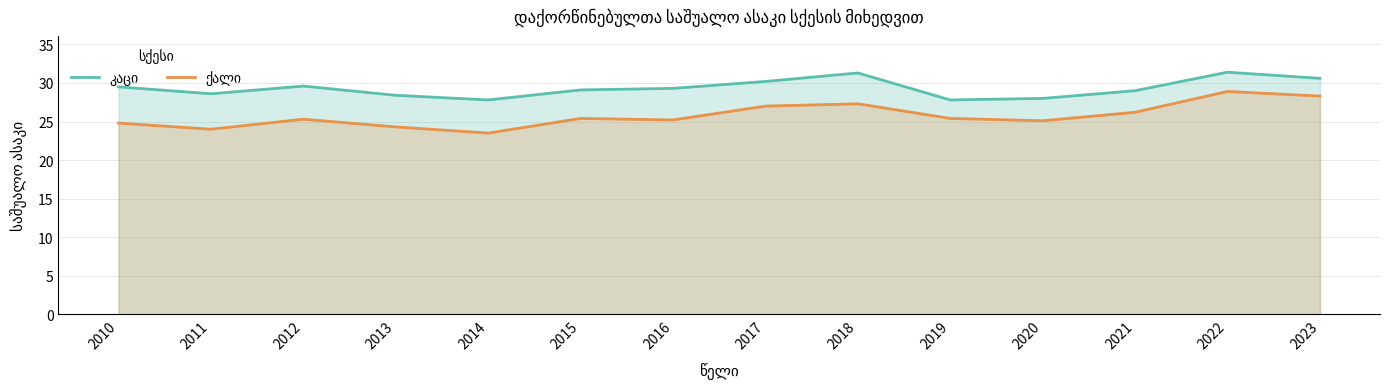

What is the value of the კაცი point at the 8th from the left?

30.2